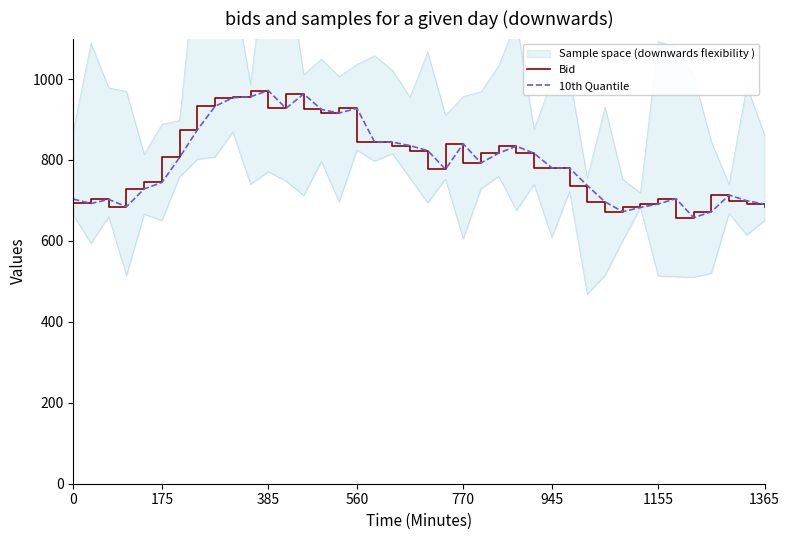

What is the lowest value of the 10th Quantile series?

657.4